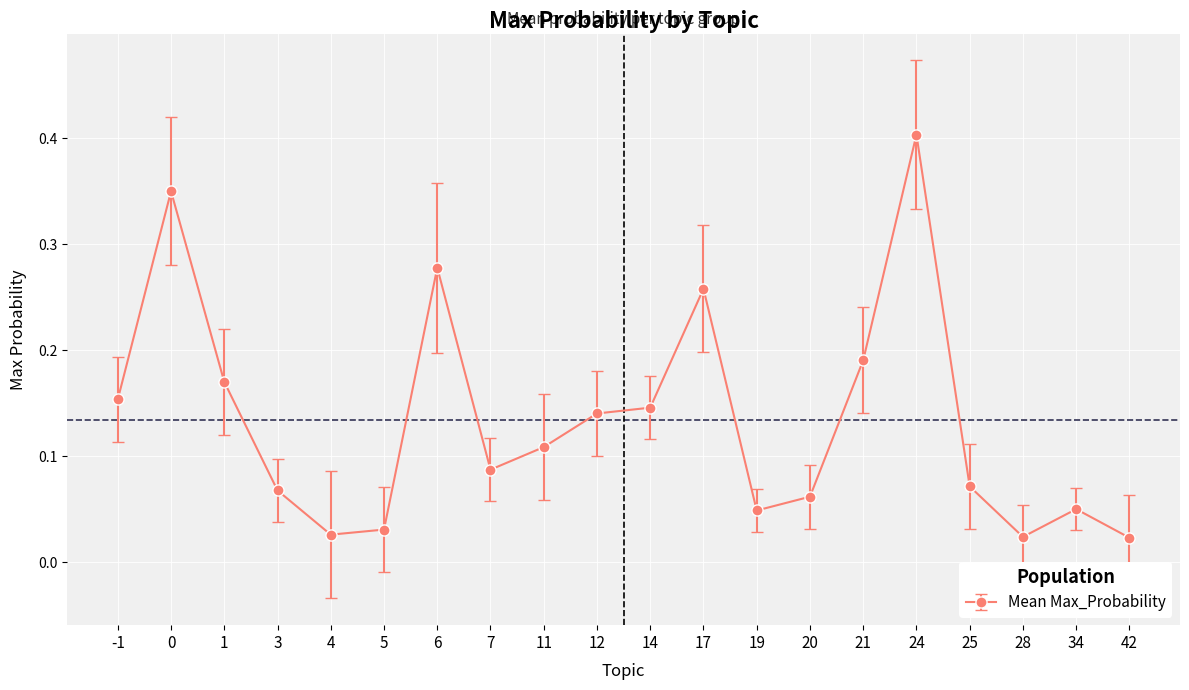

What is the difference between the maximum and minimum values?

0.4